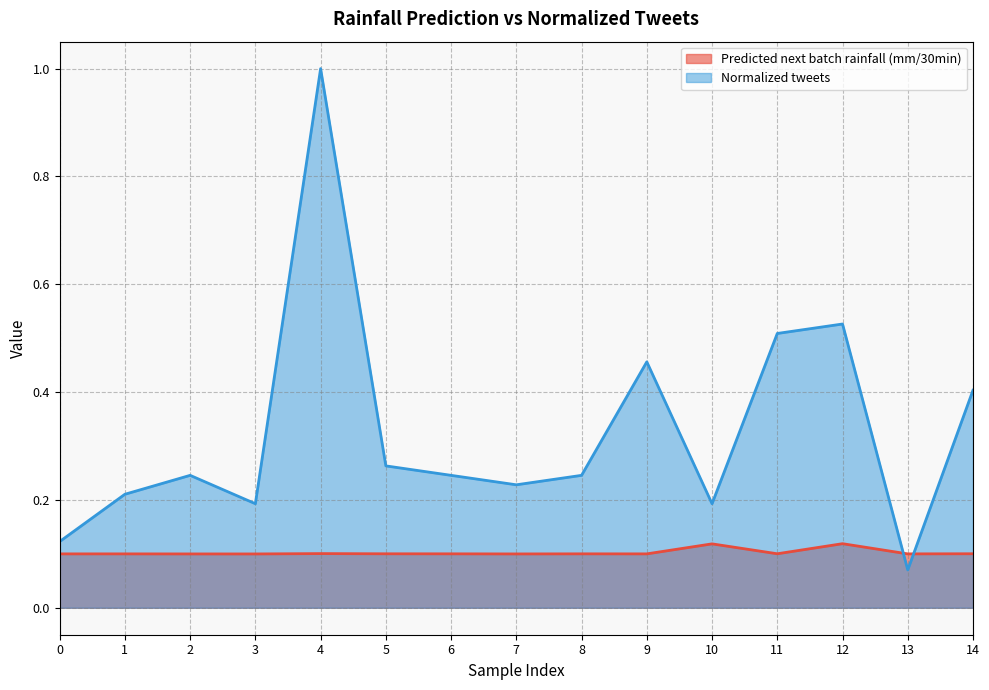

How many times do Normalized tweets and Predicted next batch rainfall (mm/30min) cross each other?

2